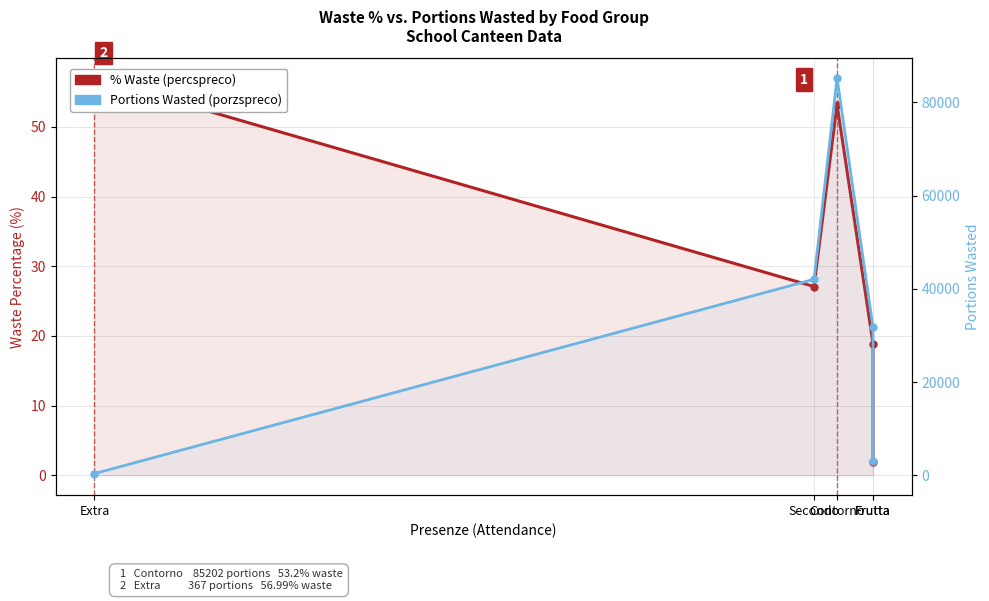

True or false: % Waste (percspreco) has a value of 53.2 at Contorno.

True